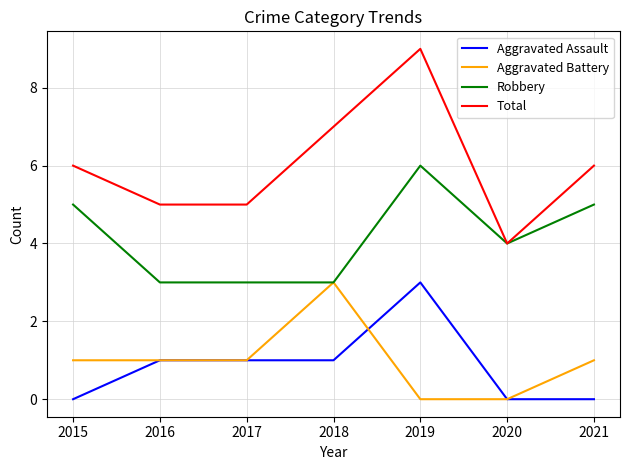

Reading left to right, extract all data points from this chart.

Aggravated Assault: 0	1	1	1	3	0	0
Aggravated Battery: 1	1	1	3	0	0	1
Robbery: 5	3	3	3	6	4	5
Total: 6	5	5	7	9	4	6